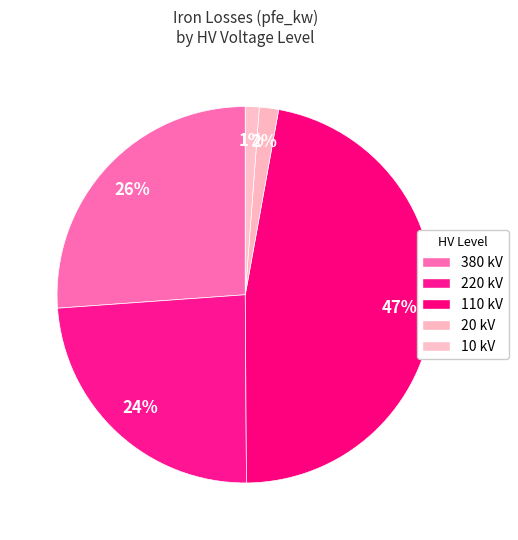

Is there any slice that represents more than half of the pie?

No